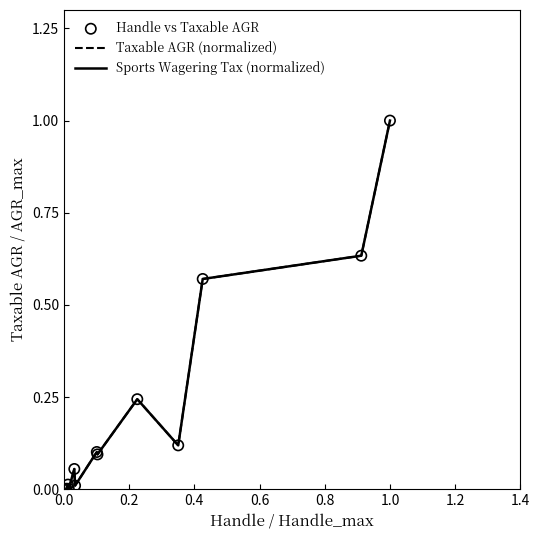

What is the maximum value for Sports Wagering Tax (normalized)?

1.0